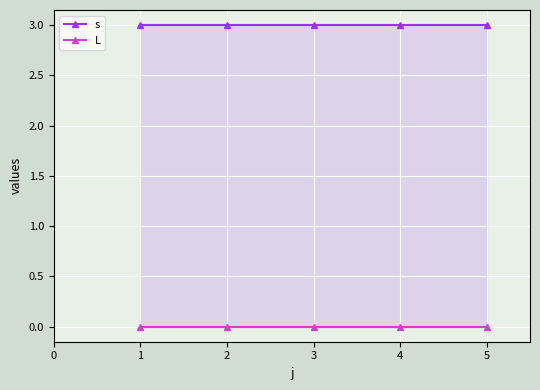

List the labels in order of s value, smallest first.

1, 2, 3, 4, 5